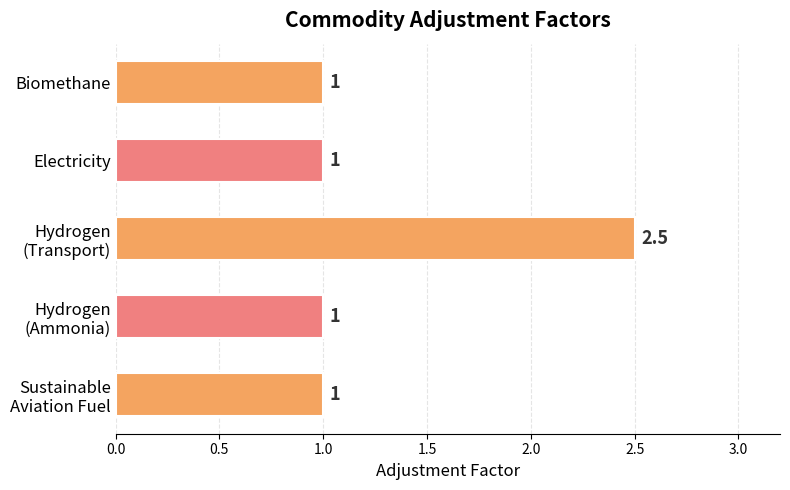

Reading bottom to top, what are all the values shown in this chart?

1.0	1.0	2.5	1.0	1.0